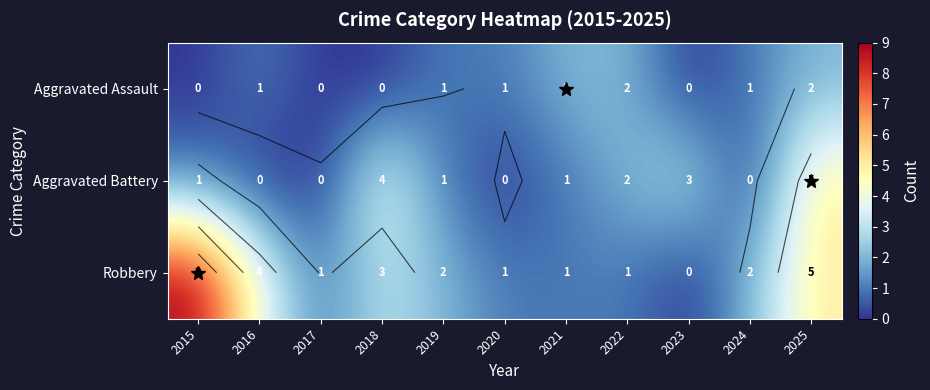

True or false: Robbery has a value of 1 at 2020.

False